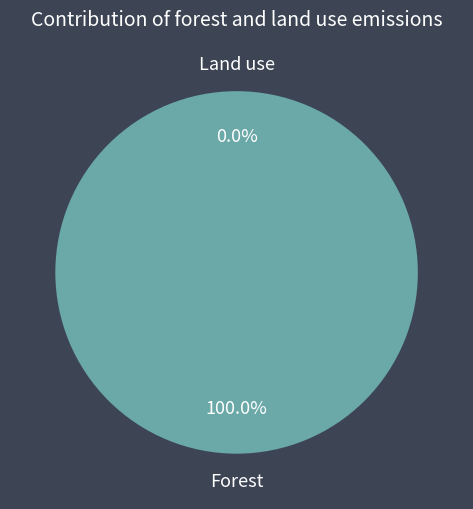

To the nearest percent, what is the difference between the largest and smallest slice percentages?

100%